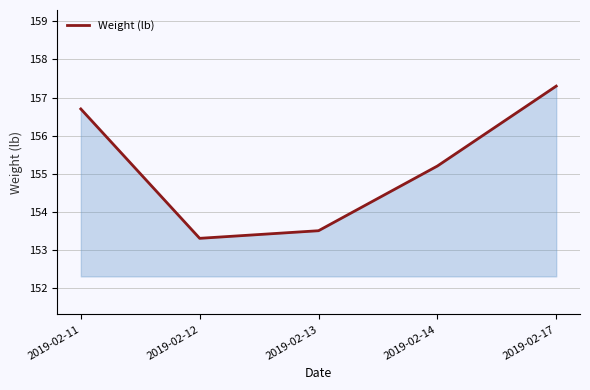

What is the change in value from 2019-02-12 to 2019-02-17?

+4.0